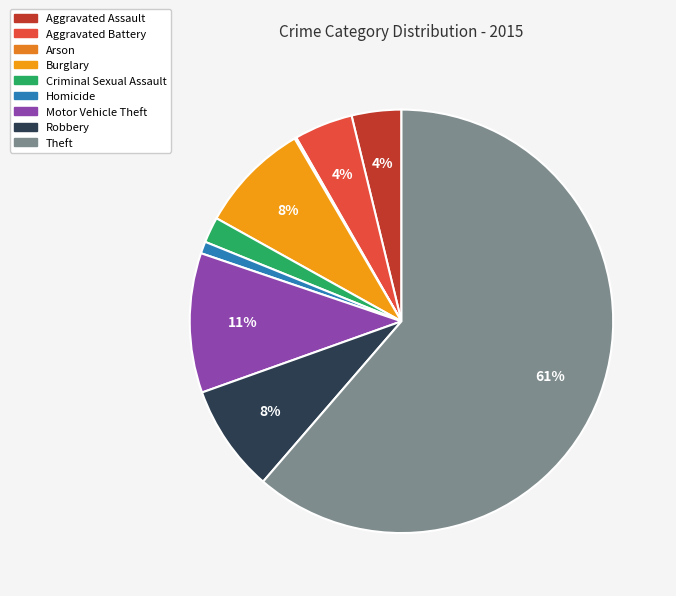

Is there any slice that represents more than half of the pie?

Yes